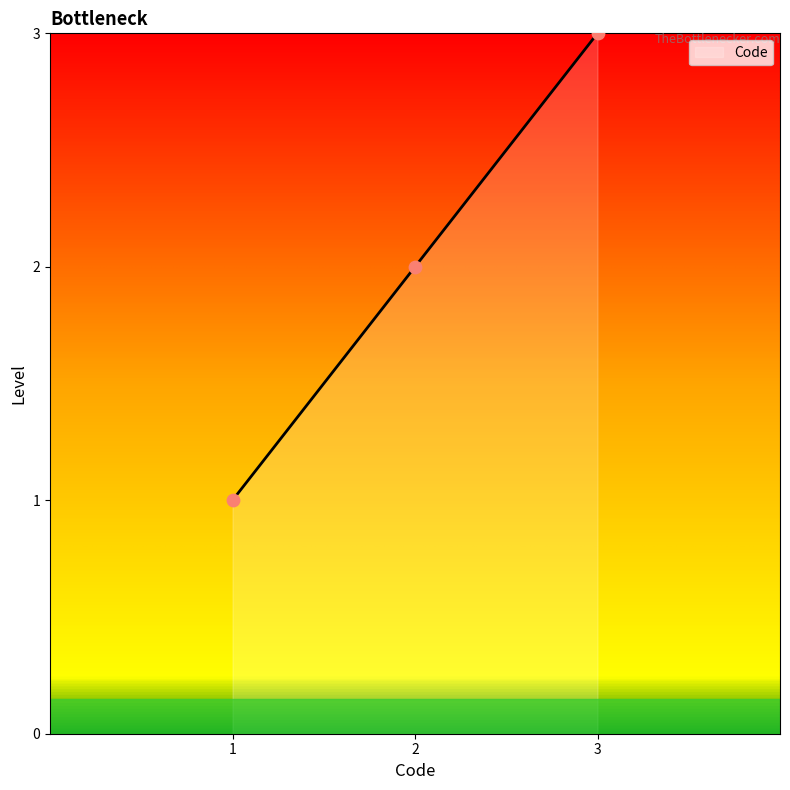

What is the change in value from 1 to 2?

+1